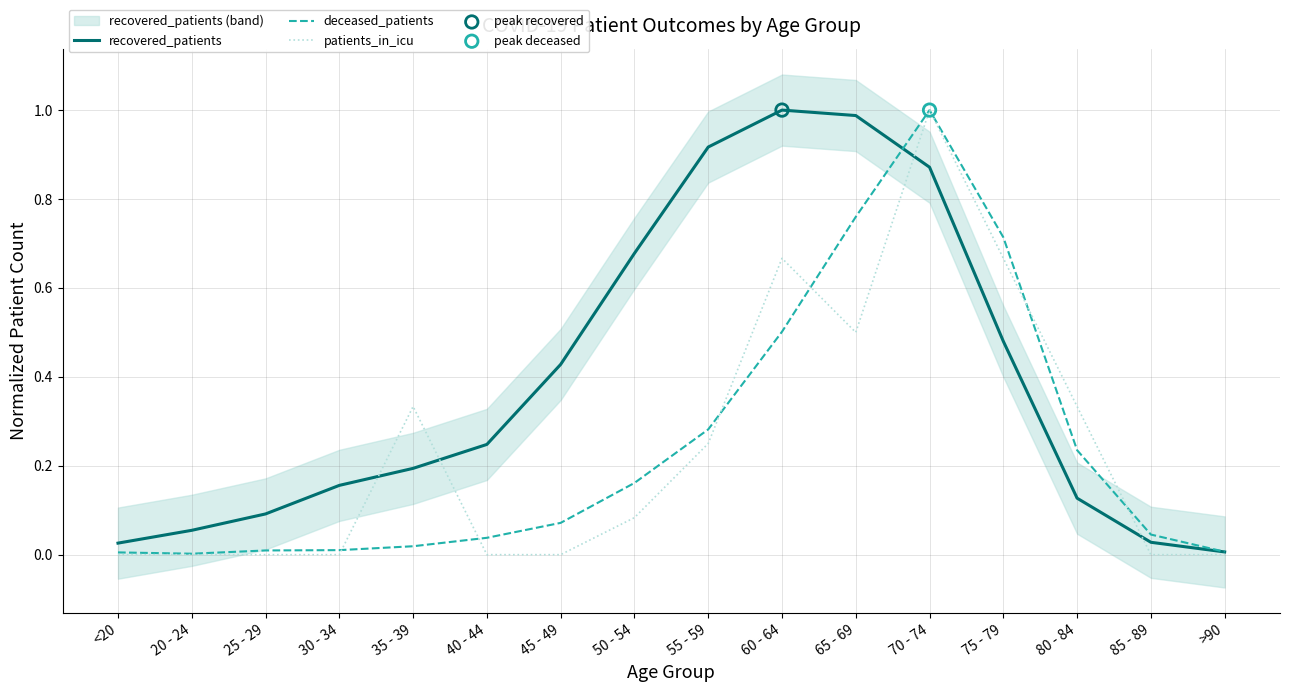

Which series reaches the maximum Y coordinate?

recovered_patients